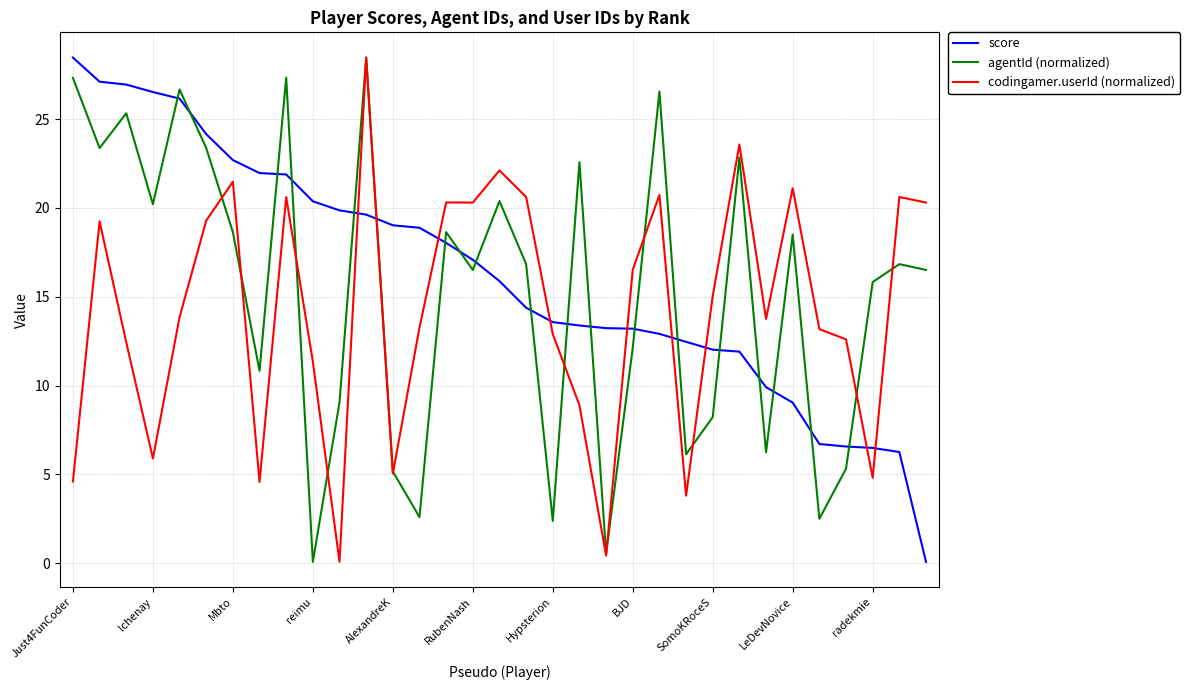

How many times do codingamer.userId (normalized) and score cross each other?

9